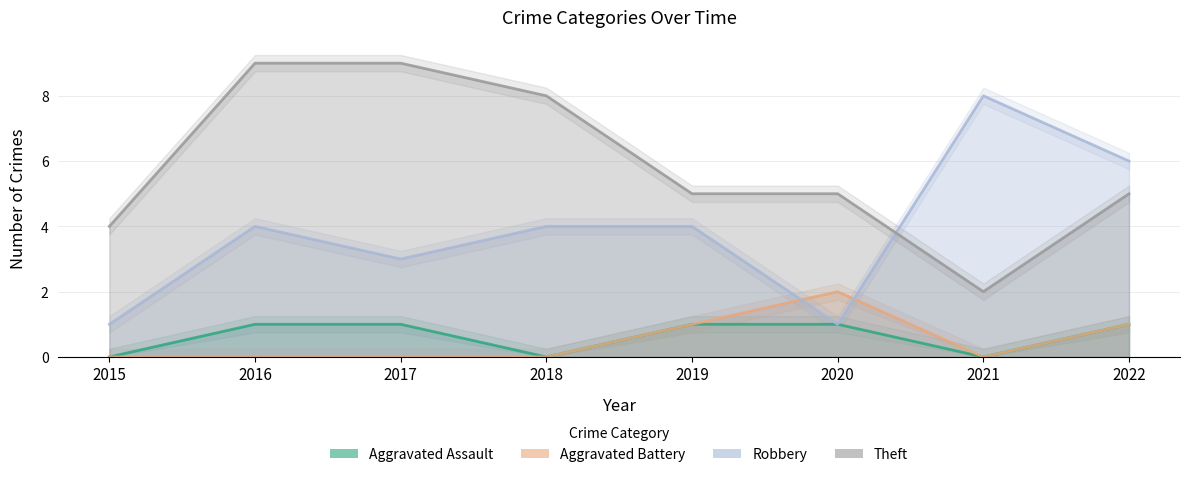

Which series has the largest range (max minus min)?

Robbery